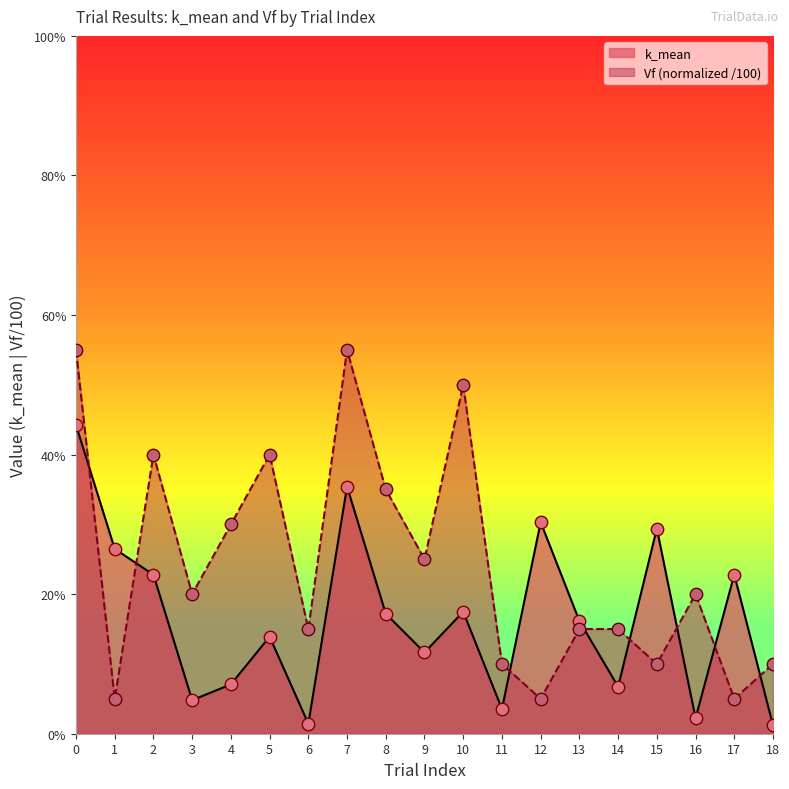

What is the total value across all series at 10?

0.7